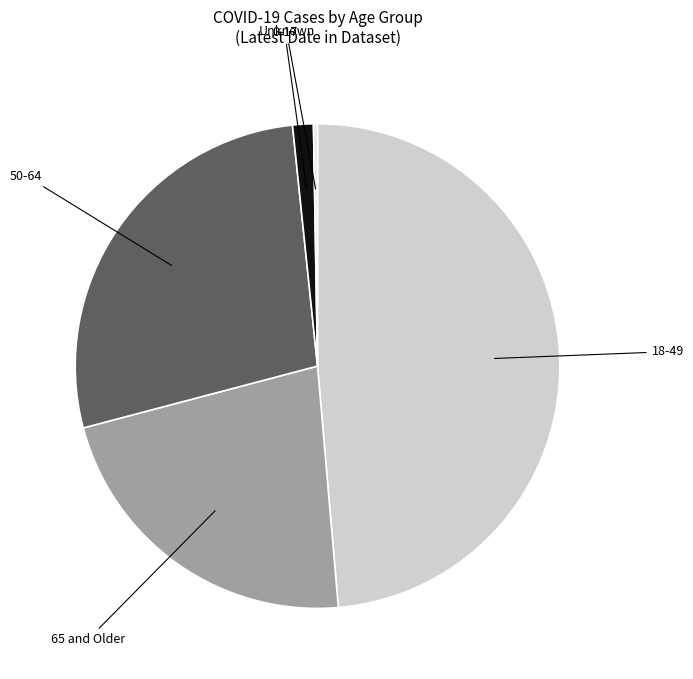

True or false: 65 and Older accounts for 32% of the total.

False